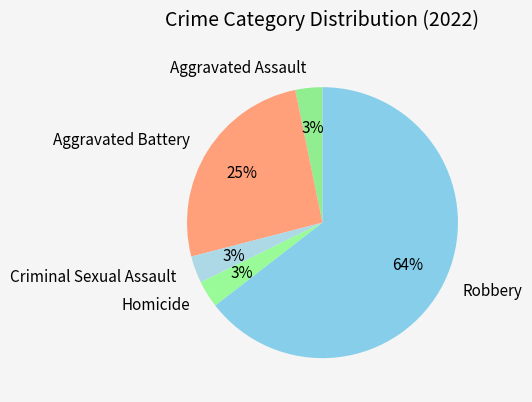

Do Aggravated Battery and Aggravated Assault together represent more than half of the pie?

No